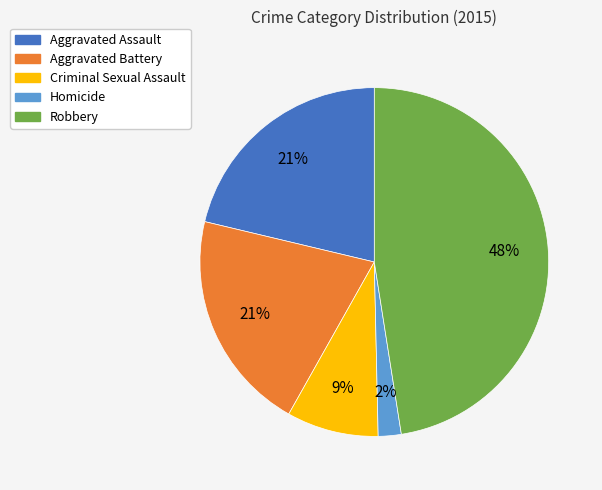

Does any single category account for the majority?

No